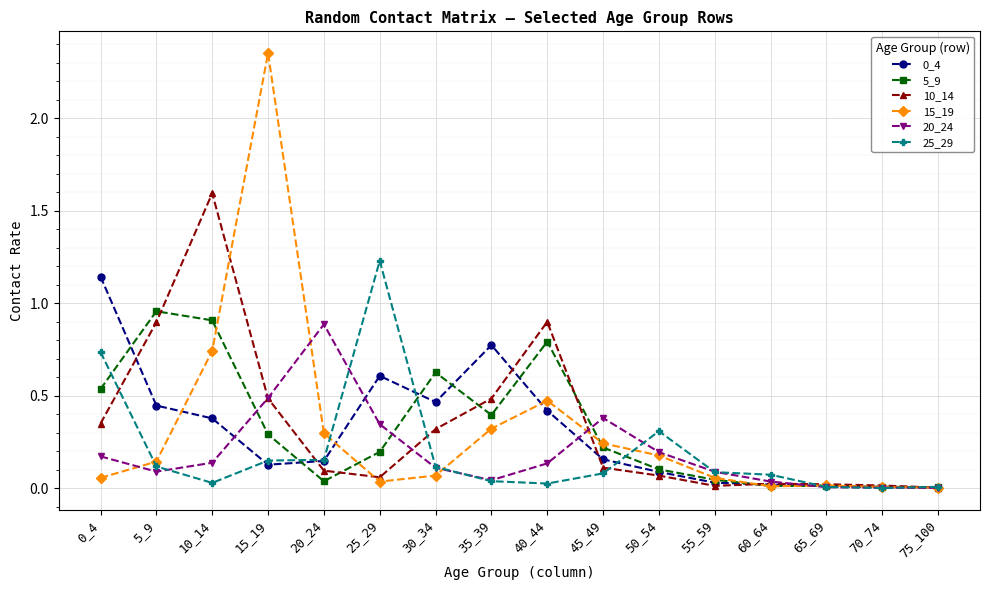

At which category does the chart reach its peak across all series?

15_19